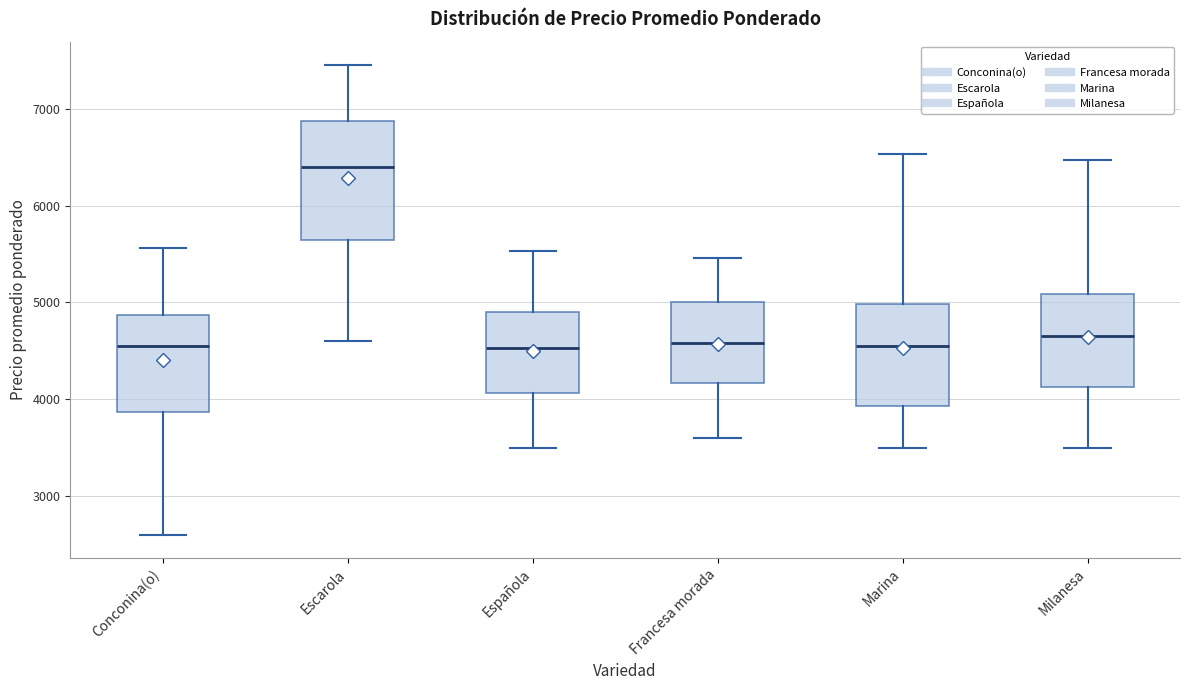

Which box's median line is the highest?

Escarola